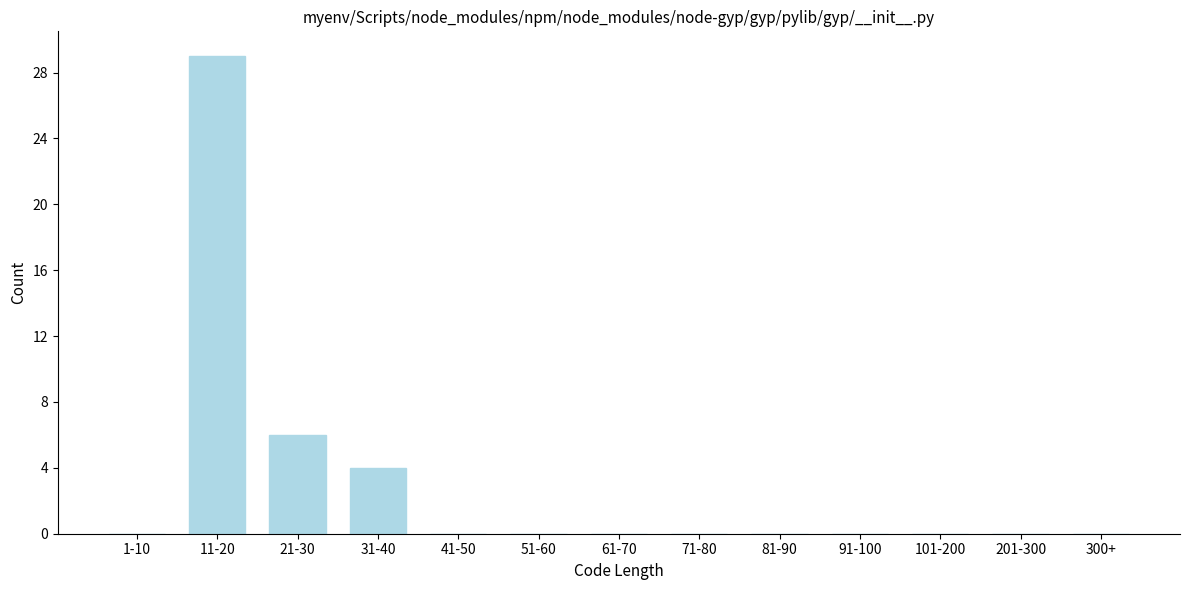

Reading right to left, extract all data points from this chart.

300+=0	201-300=0	101-200=0	91-100=0	81-90=0	71-80=0	61-70=0	51-60=0	41-50=0	31-40=4	21-30=6	11-20=29	1-10=0